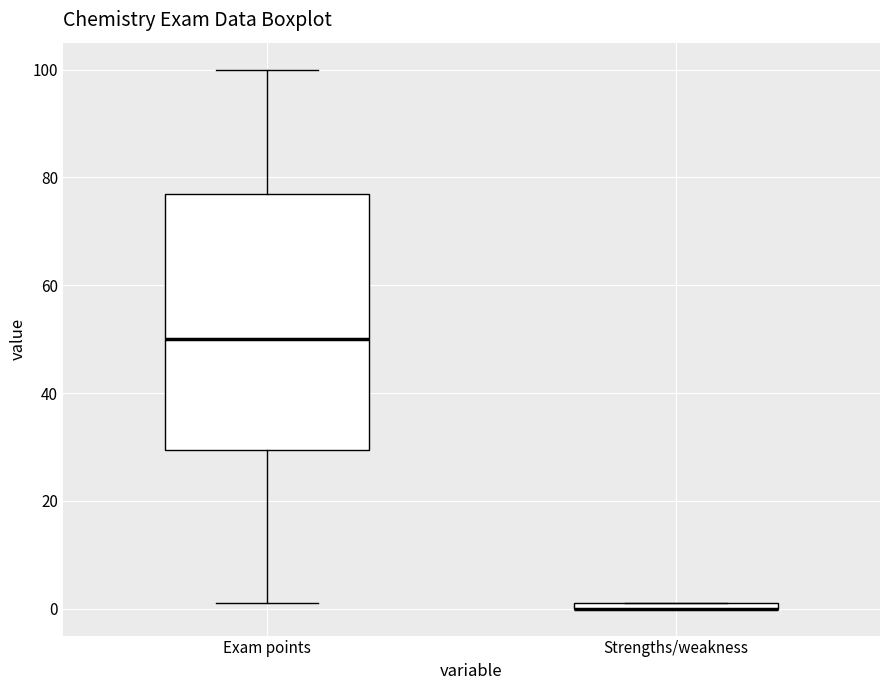

Where is the upper edge of the box for Strengths/weakness on the y-axis? The values are not printed on the chart, so give them approximately, as read against the axis.

2